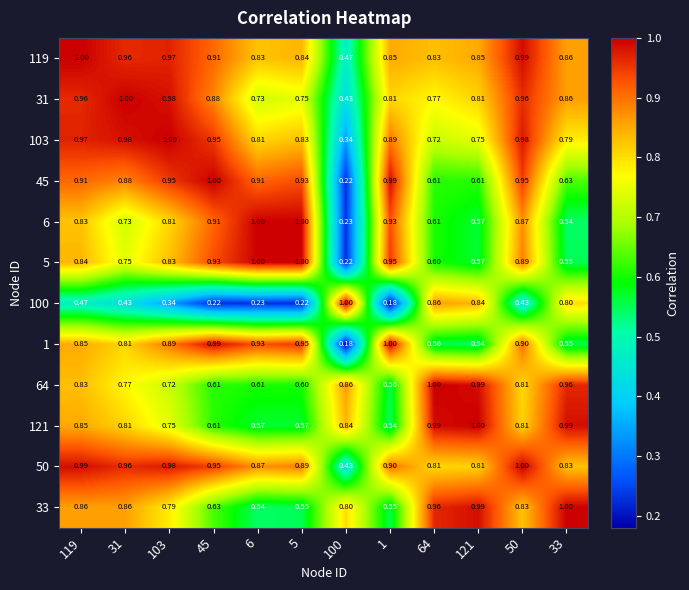

How many categories are shown in the chart?

12